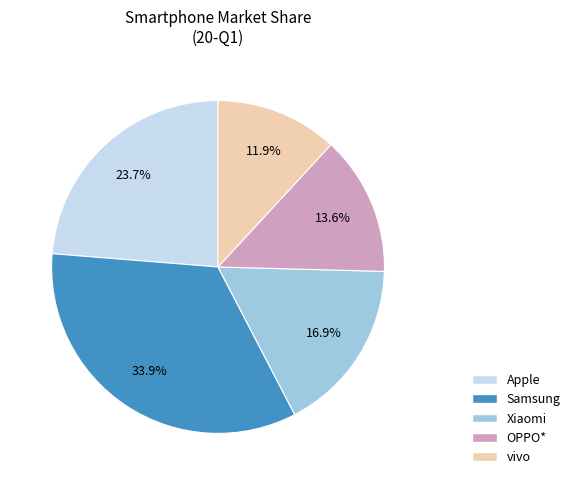

Between Xiaomi and OPPO*, which is larger?

Xiaomi